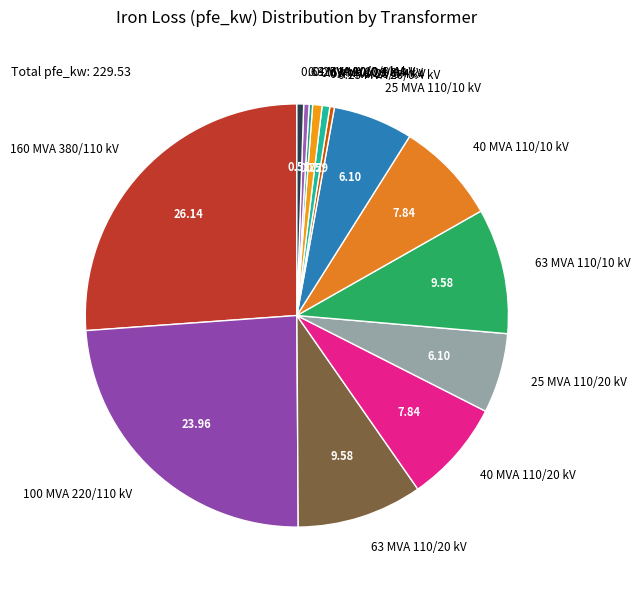

Is 100 MVA 220/110 kV the majority of the pie?

No